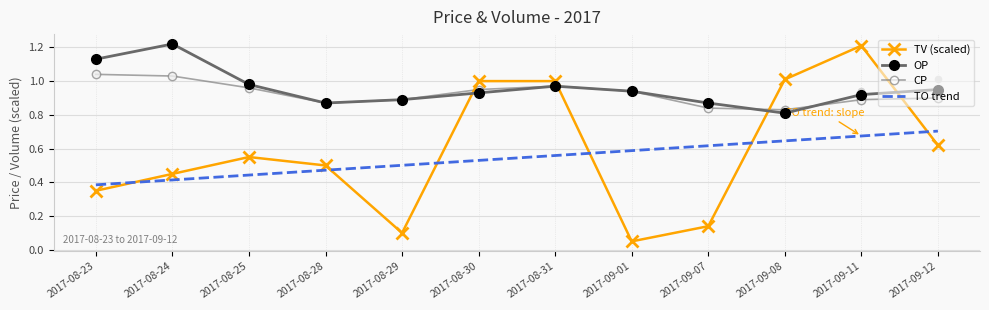

Which series has the widest spread of Y values?

TV (scaled)